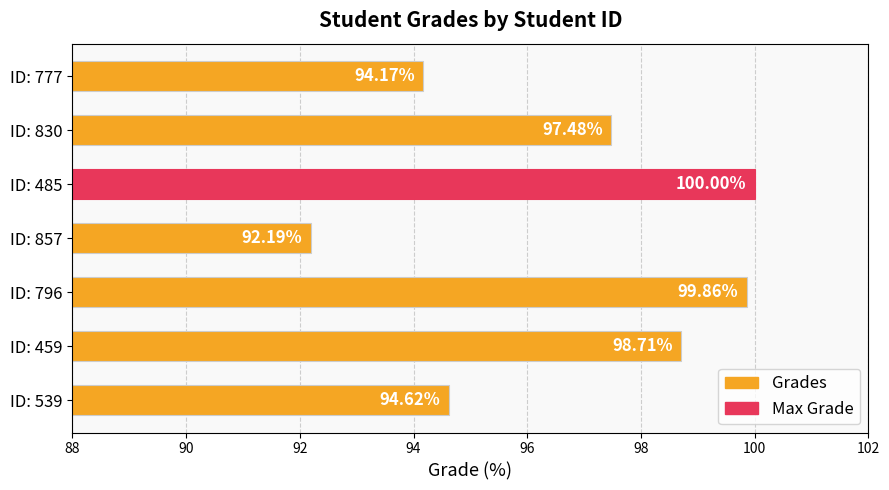

What is the difference between the maximum and minimum values?

7.8